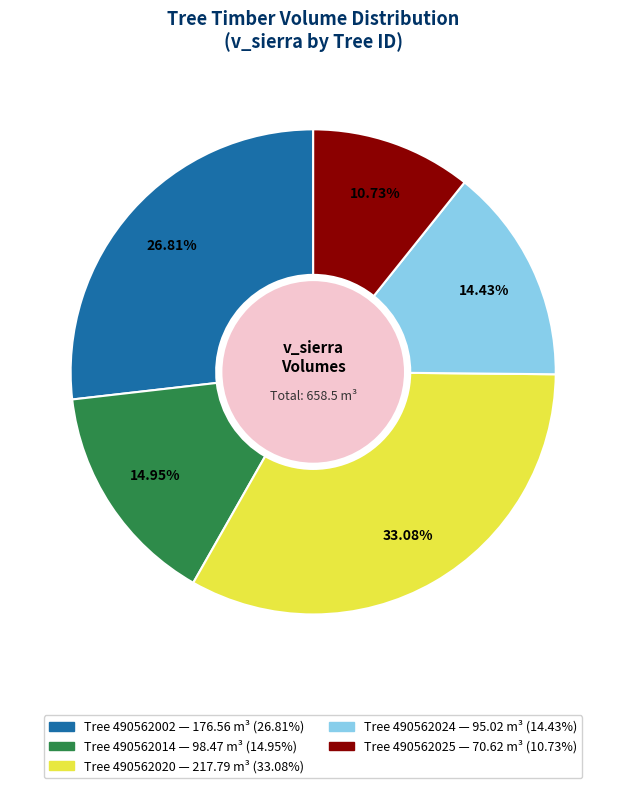

Is there any slice that represents more than half of the pie?

No